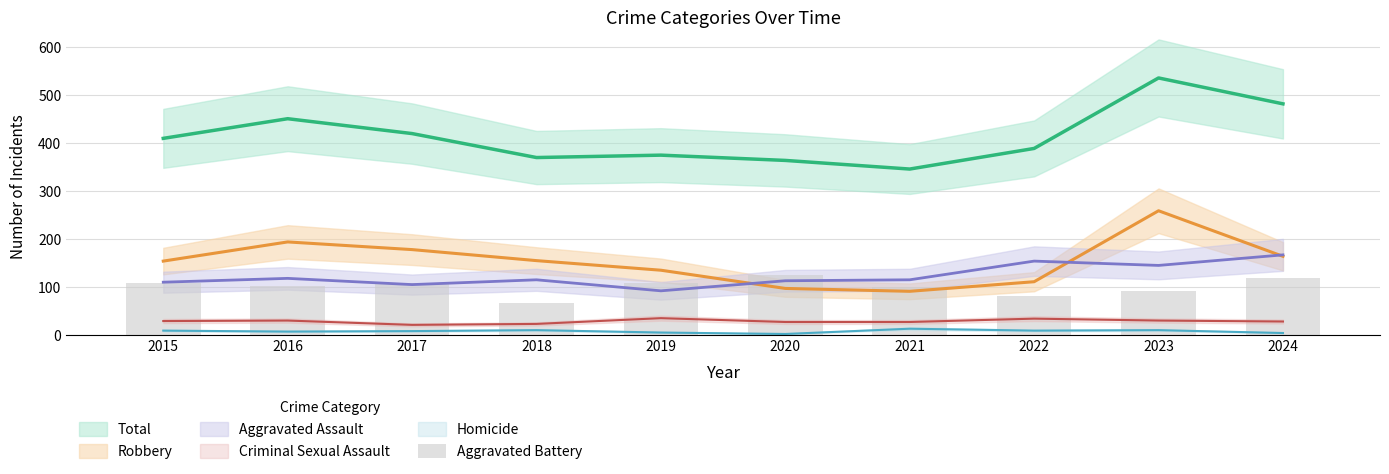

True or false: the data shows 21 at 2023.

False